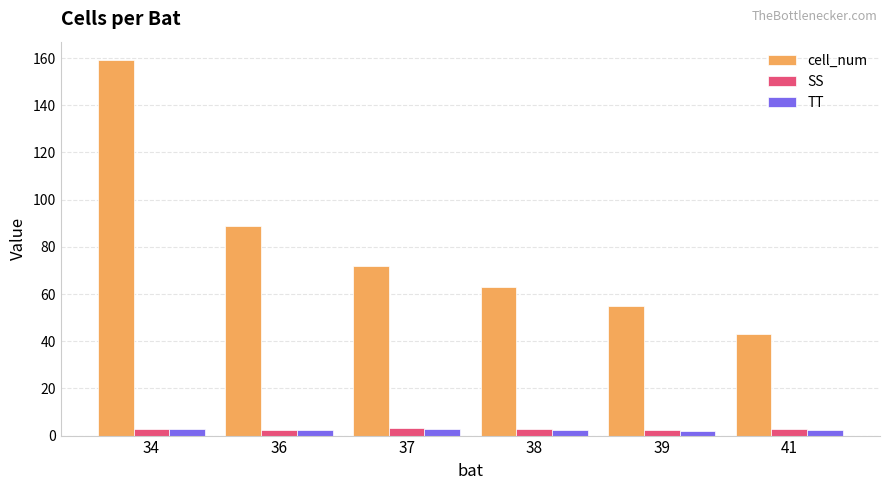

The cell_num series shows 63.0 at 38. True or false?

True